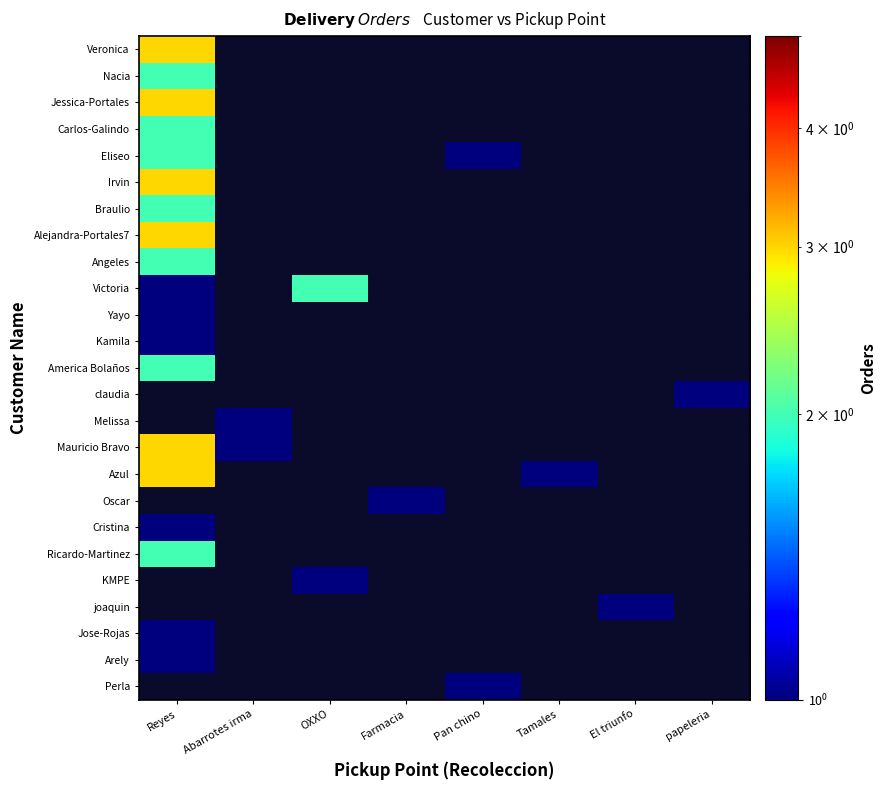

Which label corresponds to the smallest value in the chart?

Pan chino